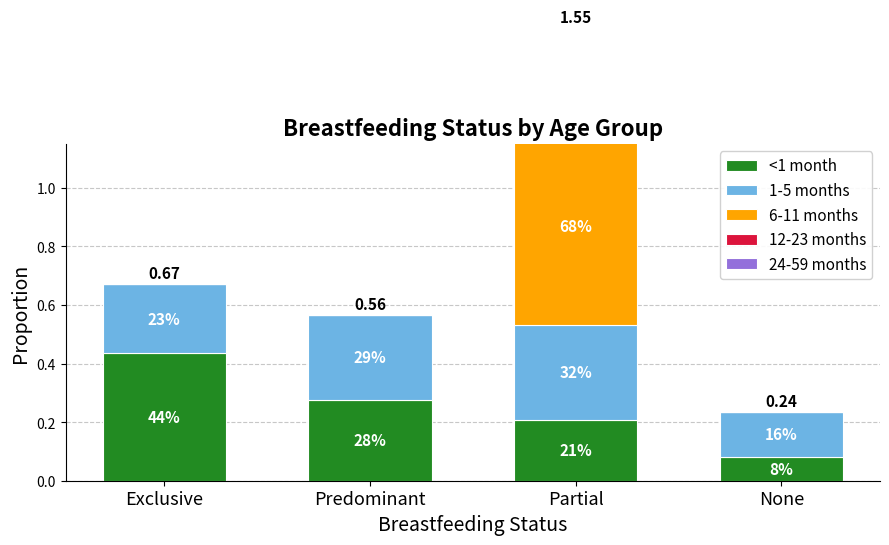

Reading right to left, what are all the values shown in this chart?

<1 month: None=0.1	Partial=0.2	Predominant=0.3	Exclusive=0.4
1-5 months: None=0.2	Partial=0.3	Predominant=0.3	Exclusive=0.2
6-11 months: None=0.0	Partial=0.7	Predominant=0.0	Exclusive=0.0
12-23 months: None=0.0	Partial=0.3	Predominant=0.0	Exclusive=0.0
24-59 months: None=0.0	Partial=0.0	Predominant=0.0	Exclusive=0.0